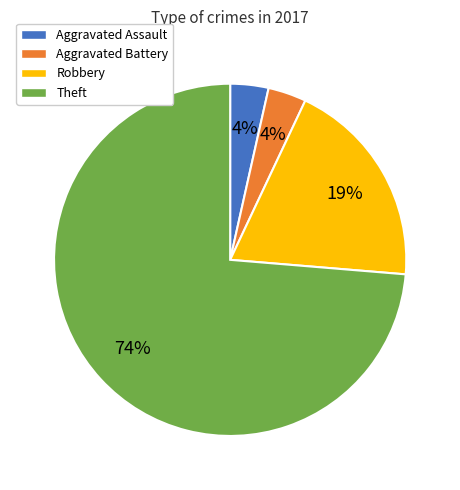

To the nearest percent, what portion does Aggravated Assault represent?

4%